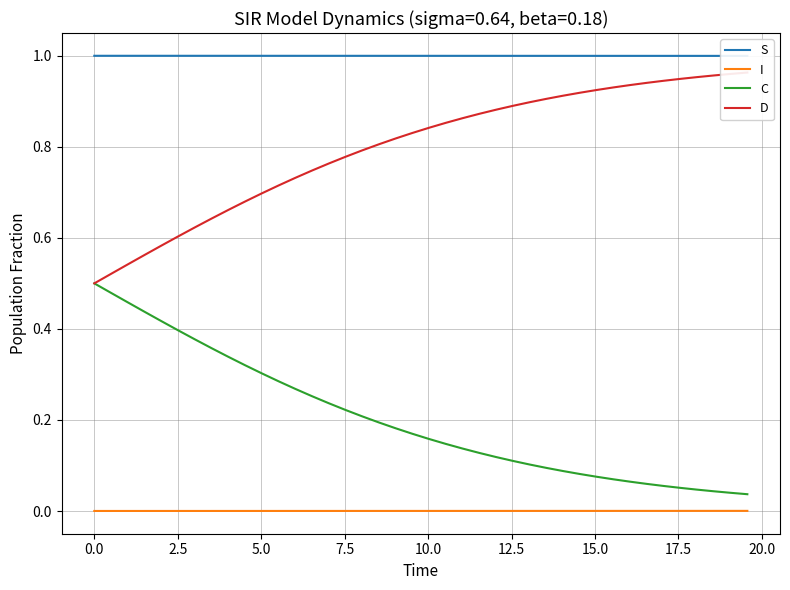

True or false: I has more than 0 interior local peaks.

False